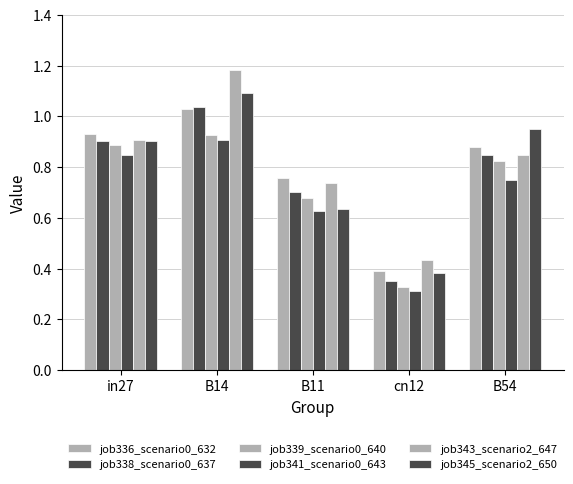

How many bars are there in total?

30